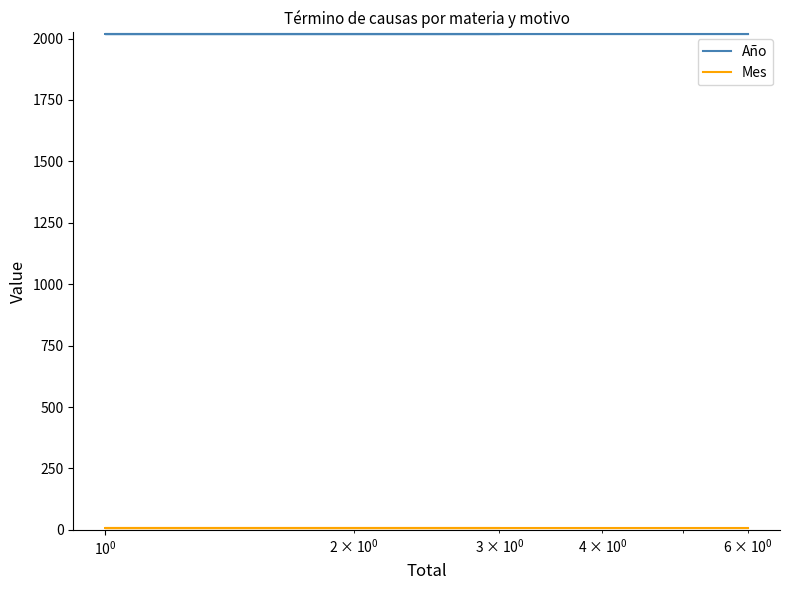

The Mes series shows 5 at $\mathdefault{10^{-1}}$. True or false?

False